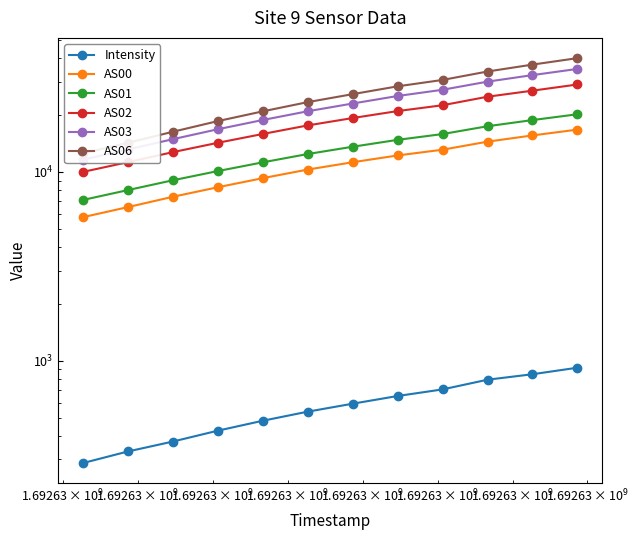

How many distinct data groups are displayed?

6